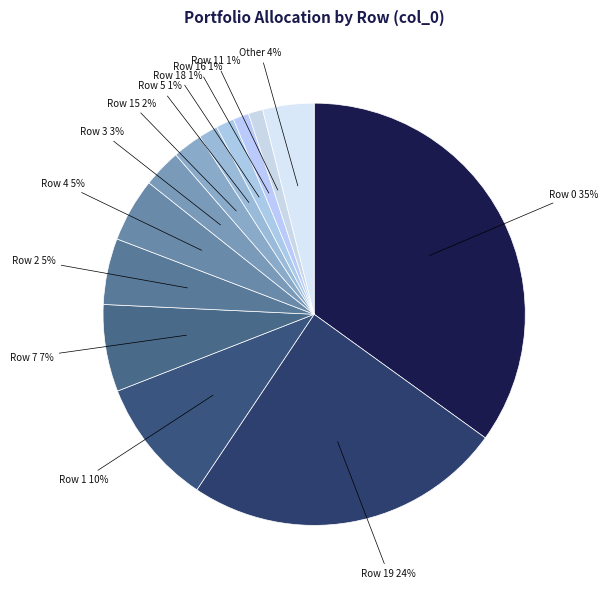

Is it true that Row 19 24% is 19% of the pie?

False